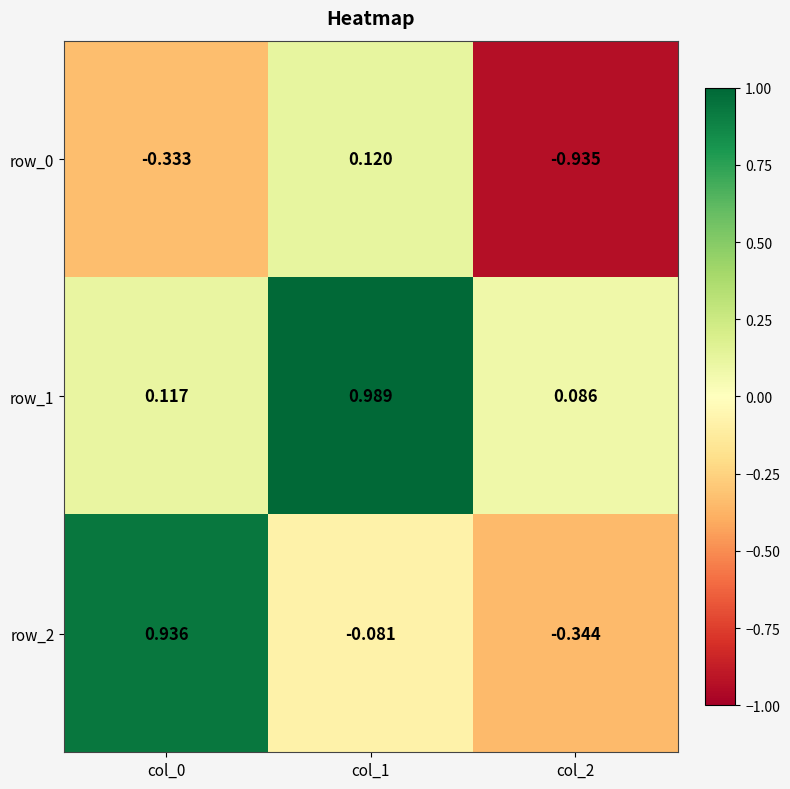

How many values in row_2 are below zero?

2